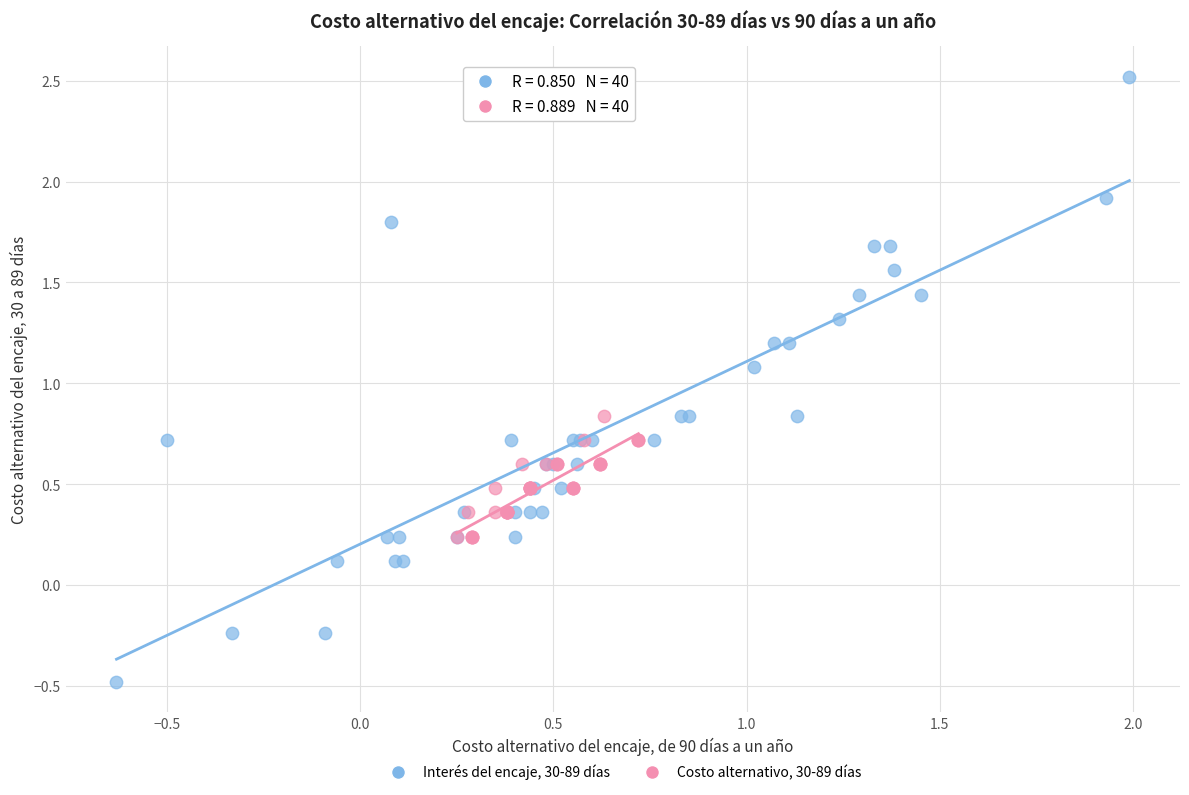

Which series reaches the minimum Y coordinate?

Interés del encaje, 30-89 días